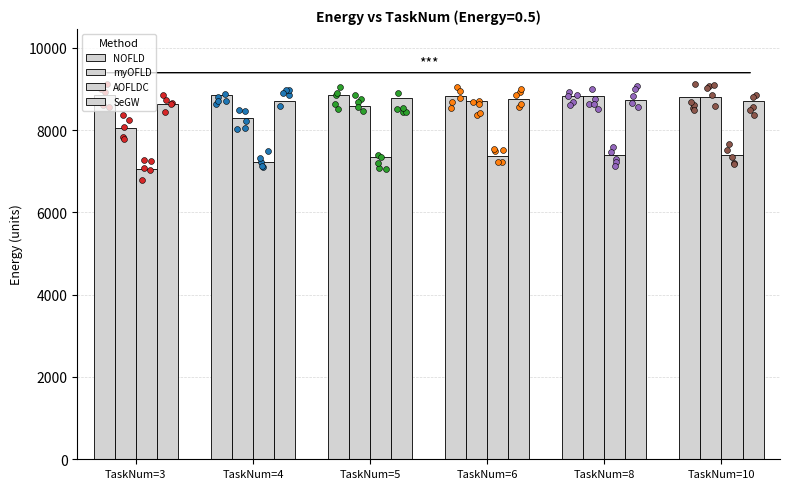

Which series has the largest total across all categories?

NOFLD